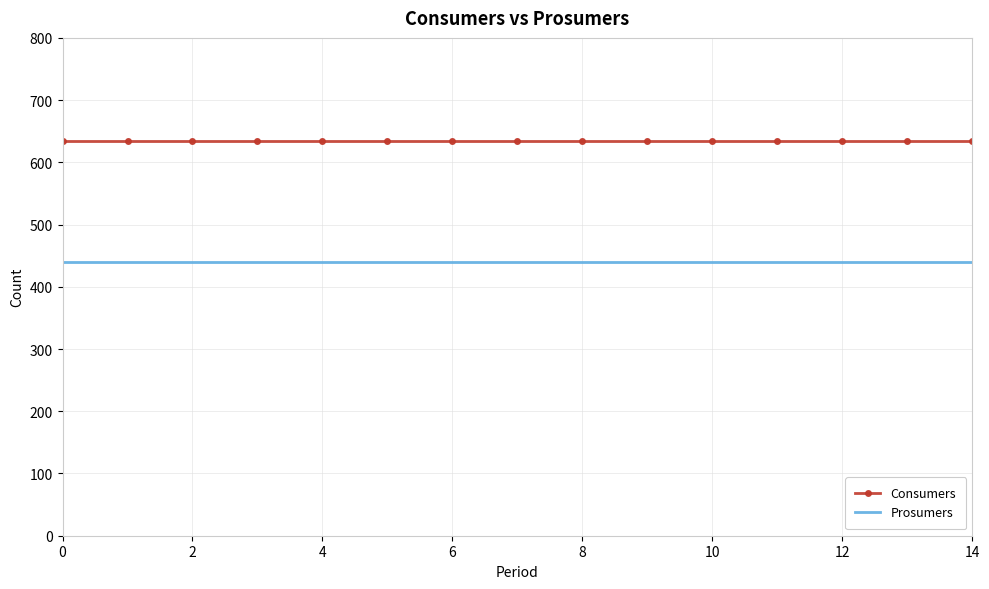

Which series has the largest total across all categories?

Consumers